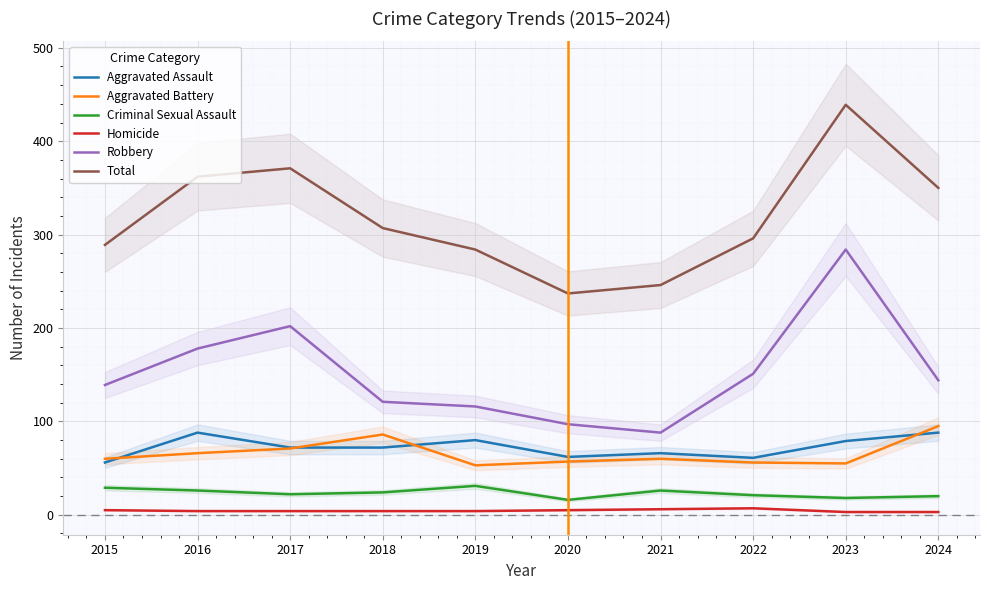

What is the difference between the maximum and second lowest values in the Aggravated Assault series?

27